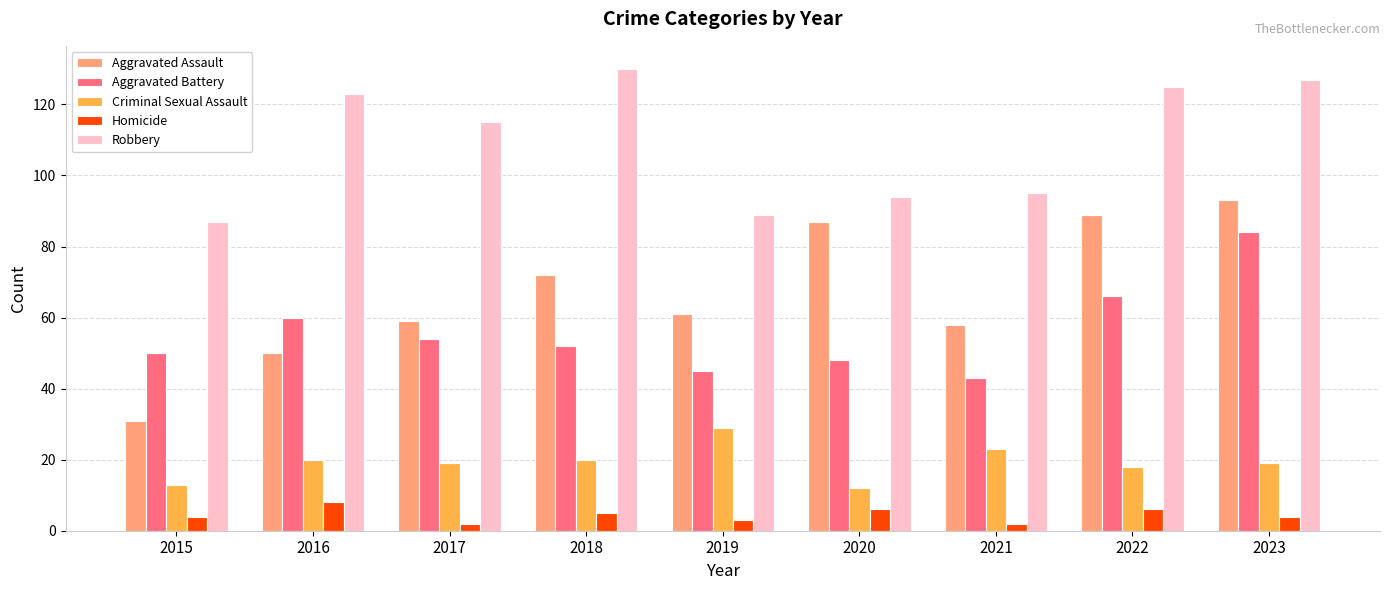

How many distinct data groups are displayed?

5